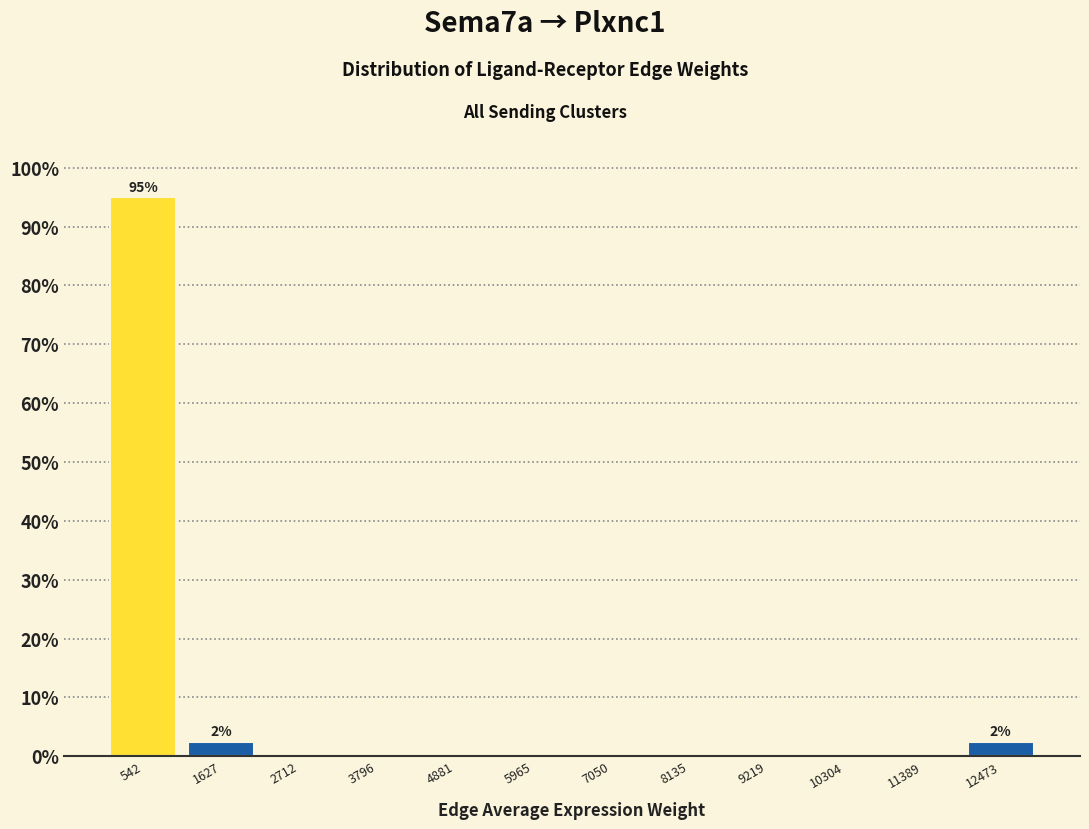

Over which range of the x-axis is the bar tallest?

0 to 1000